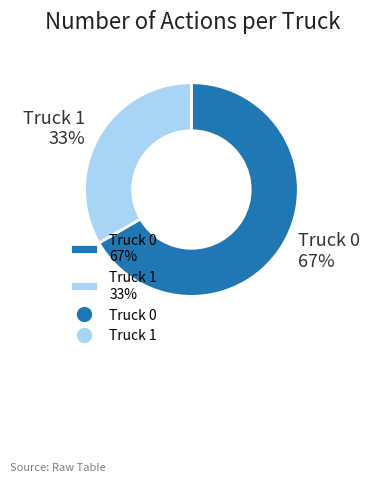

To the nearest percent, what is the combined percentage of Truck 0 67% and Truck 1 33%?

100%